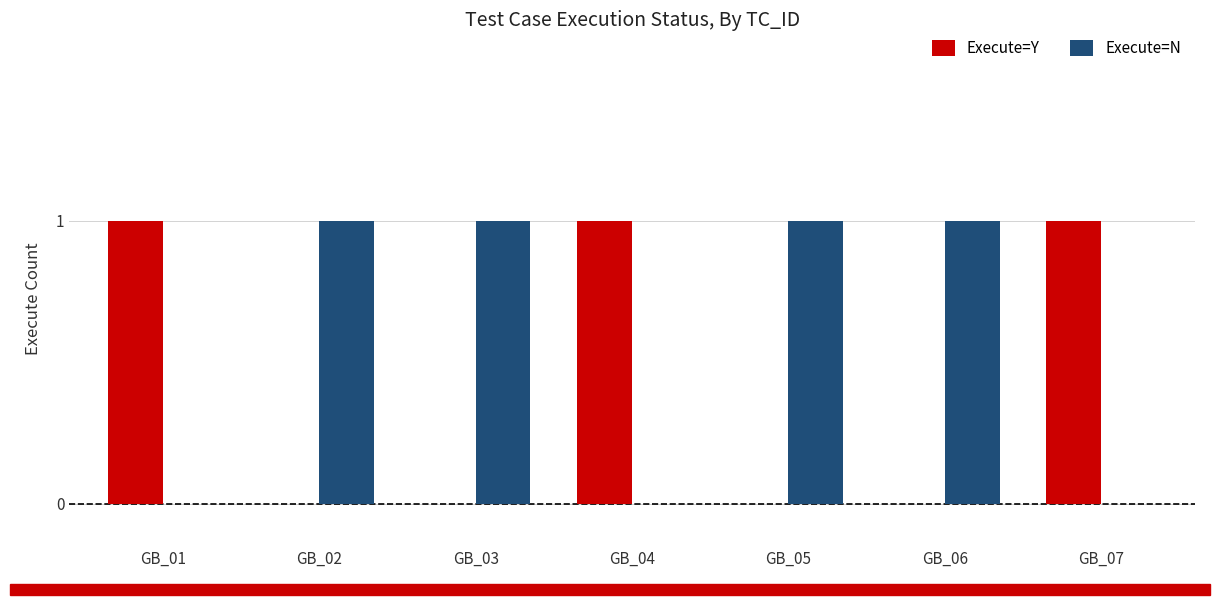

Is the value of Execute=Y at GB_06 greater than the value of Execute=N at GB_03?

No